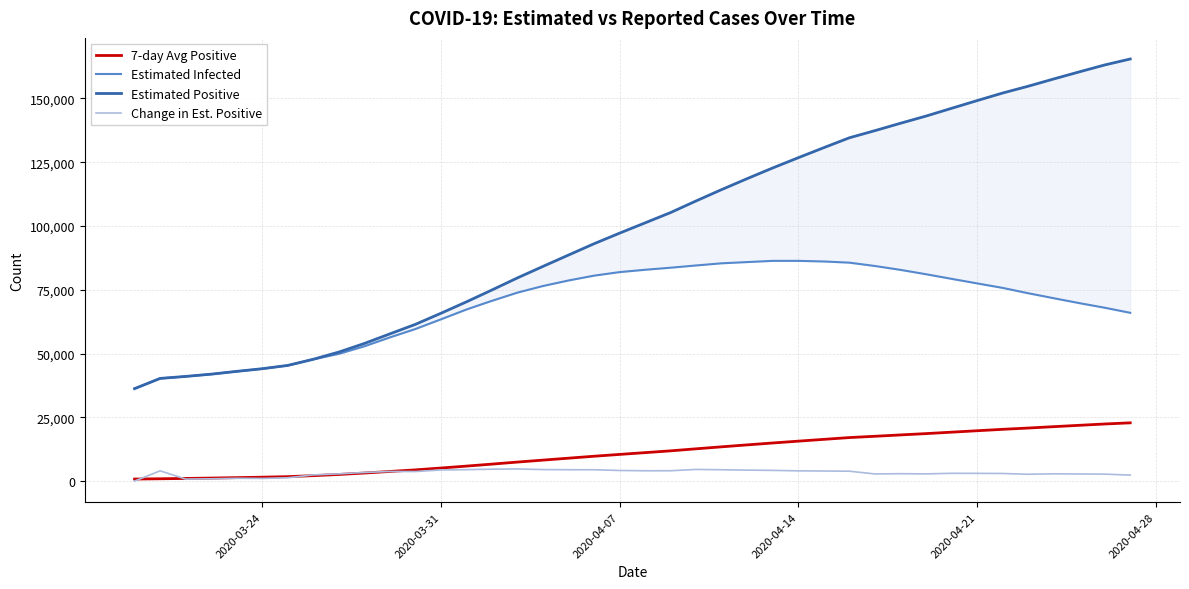

True or false: Estimated Infected and Estimated Positive cross at least once.

False